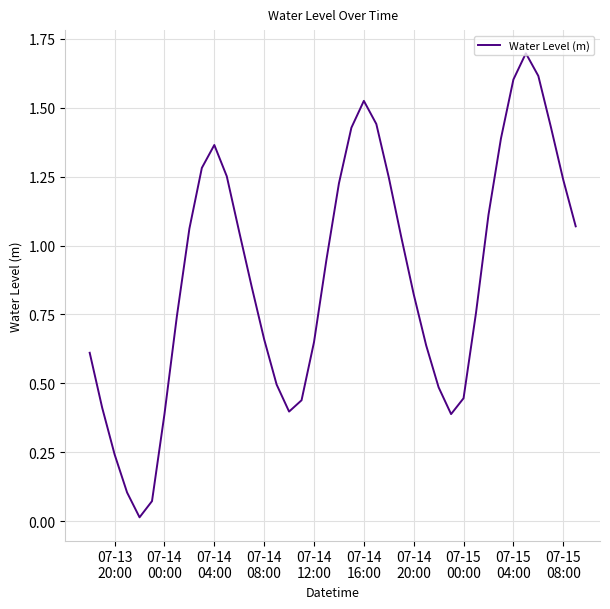

Is this an area chart (filled region under the line)?

No